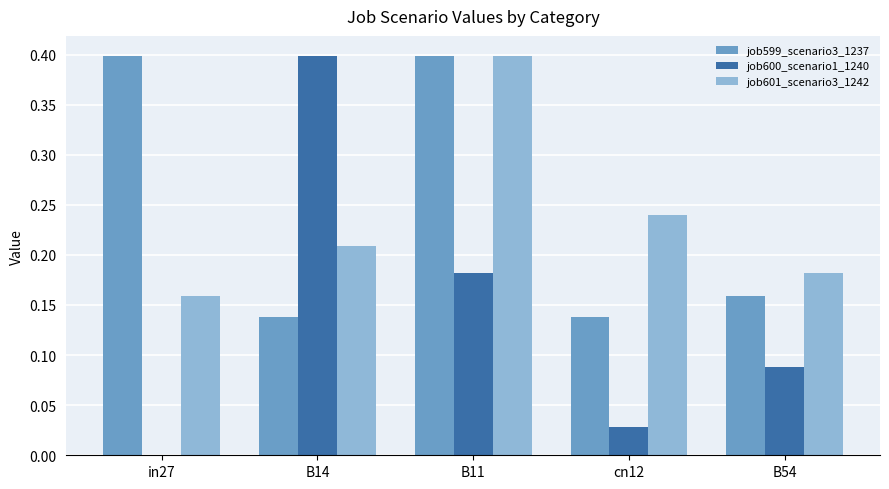

Which series changed the most between in27 and B54?

job599_scenario3_1237